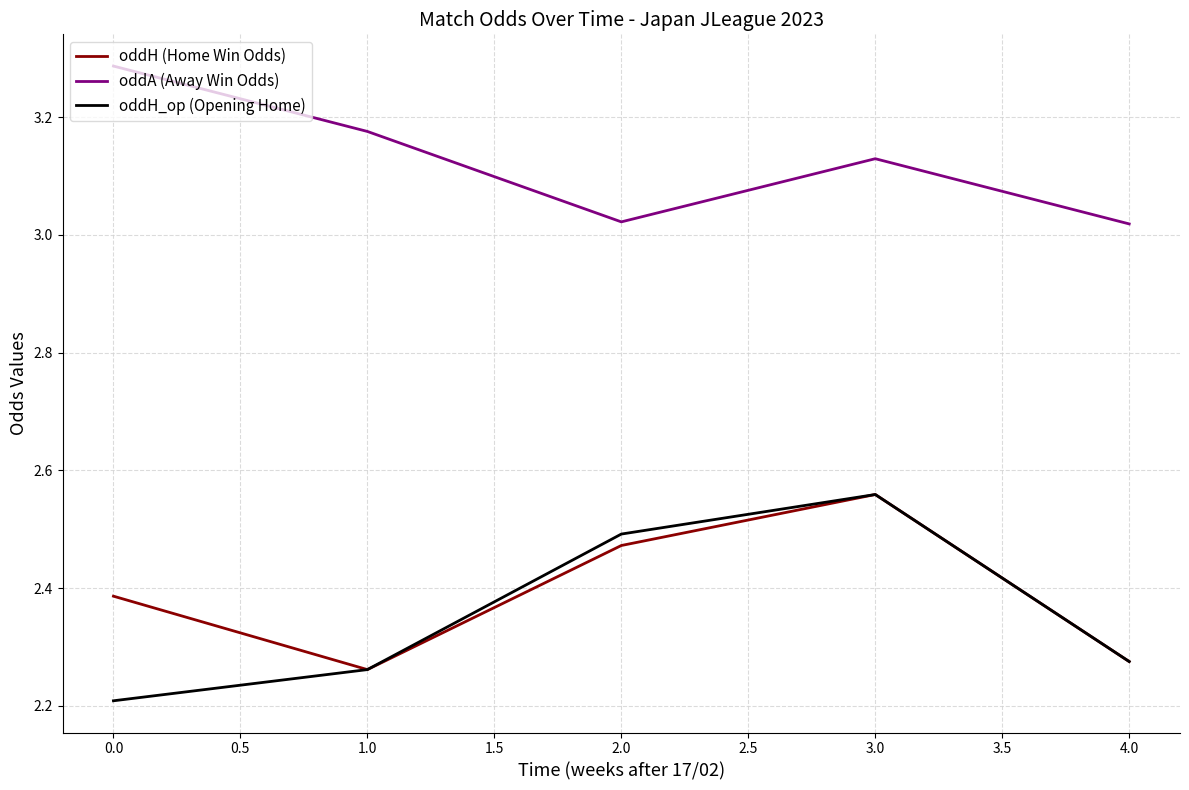

True or false: oddA (Away Win Odds) and oddH (Home Win Odds) cross at least once.

False